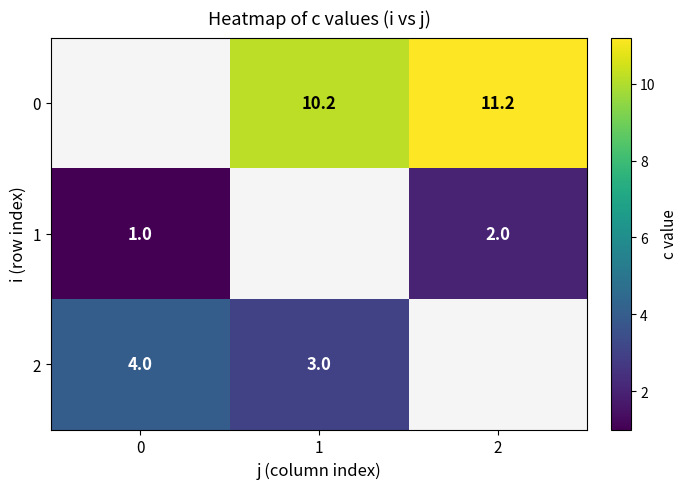

The 2 series shows 4.0 at 0. True or false?

True